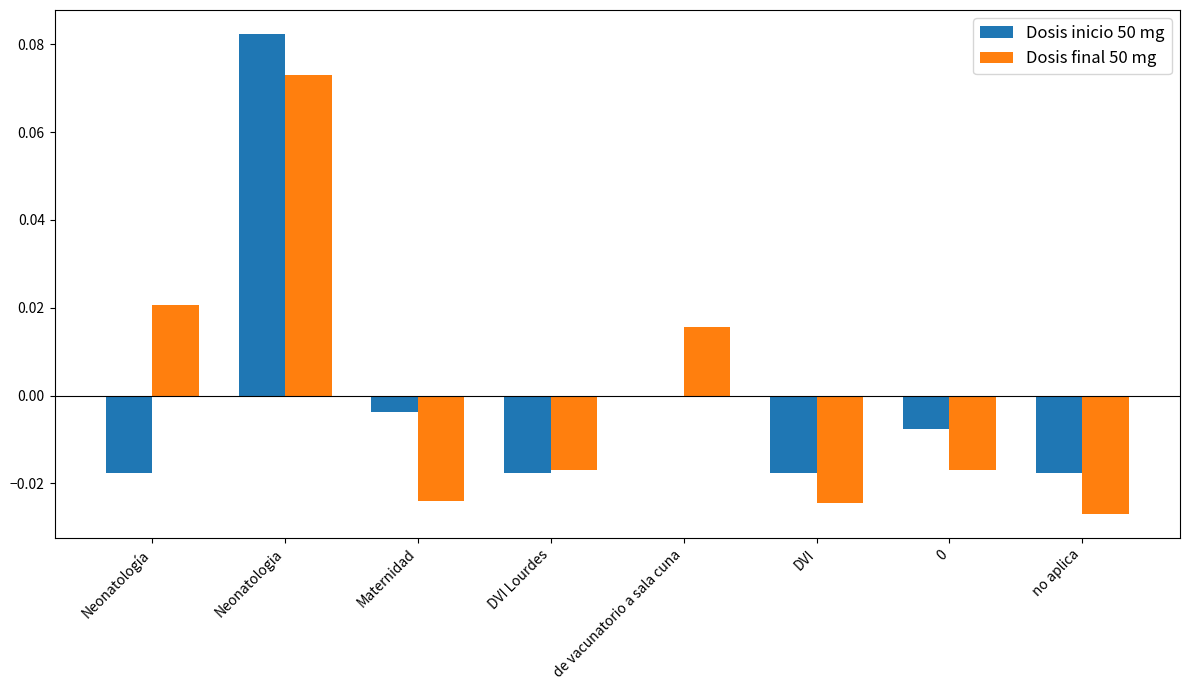

Which category has the highest value across all series?

Neonatologia